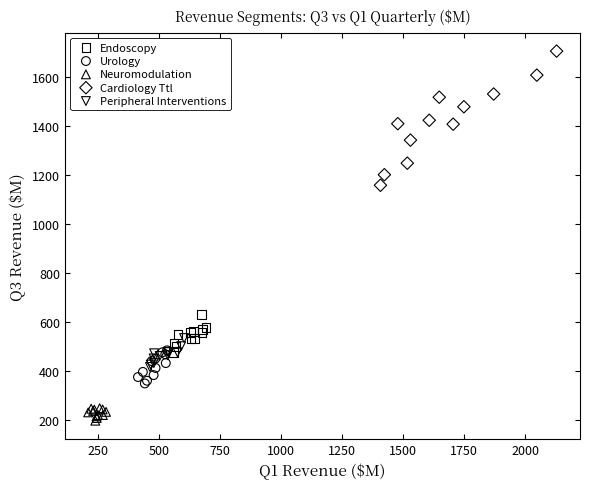

Which series has the largest Y range (max minus min)?

Cardiology Ttl